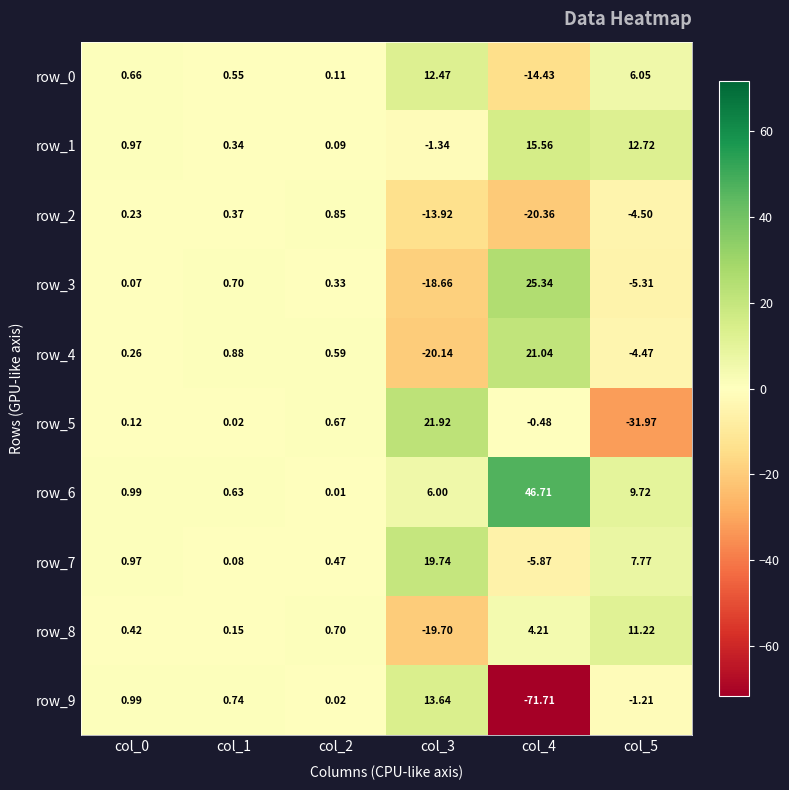

How many values in row_5 are above zero?

4